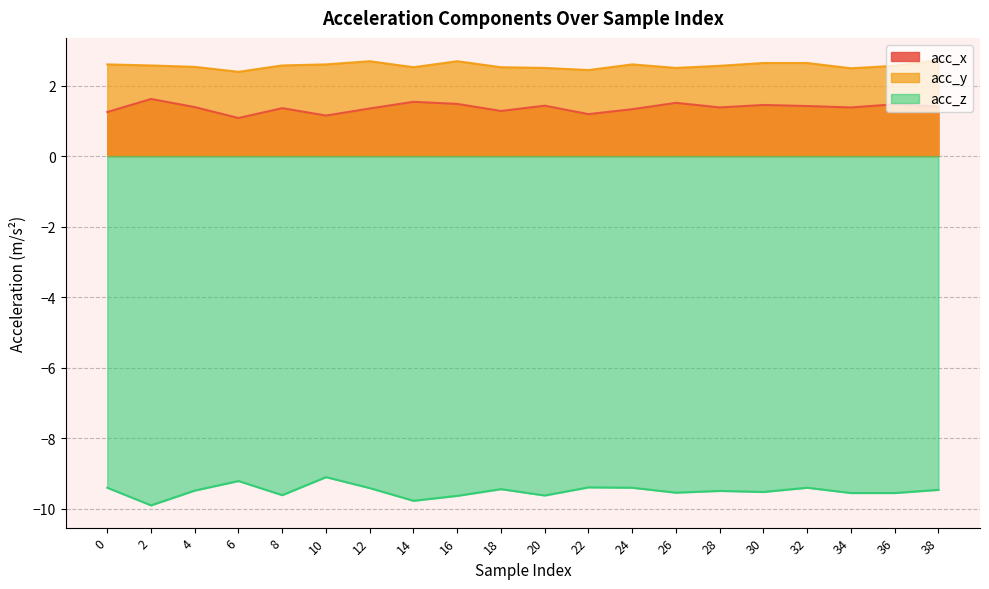

At how many categories does at least one series exceed -1?

20